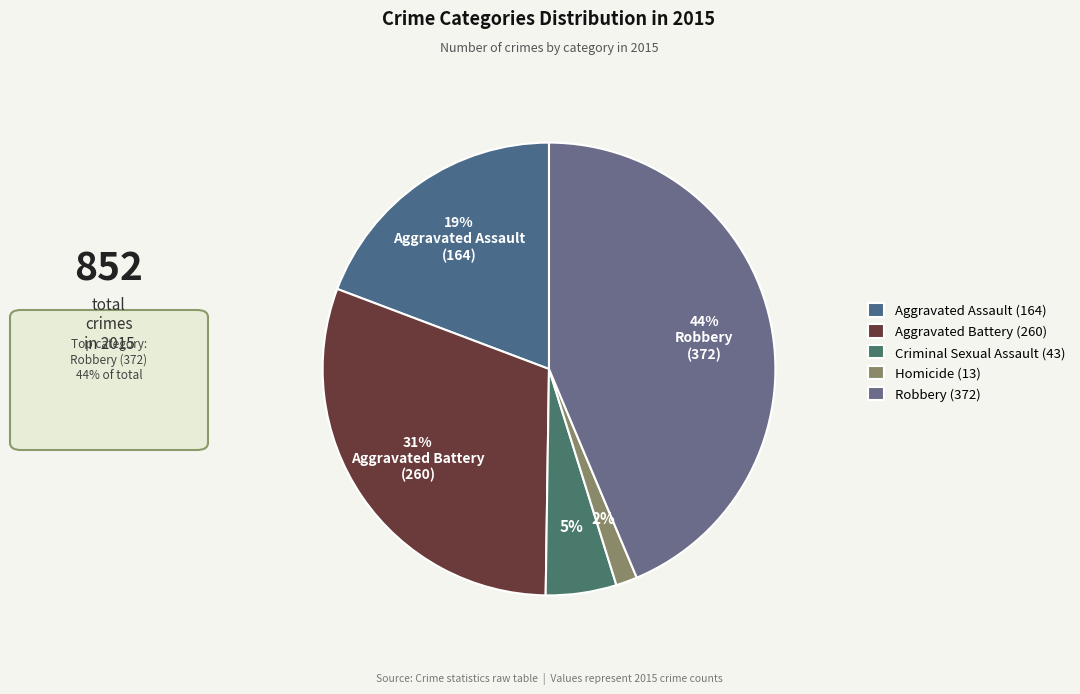

Is there a majority slice in this chart?

No